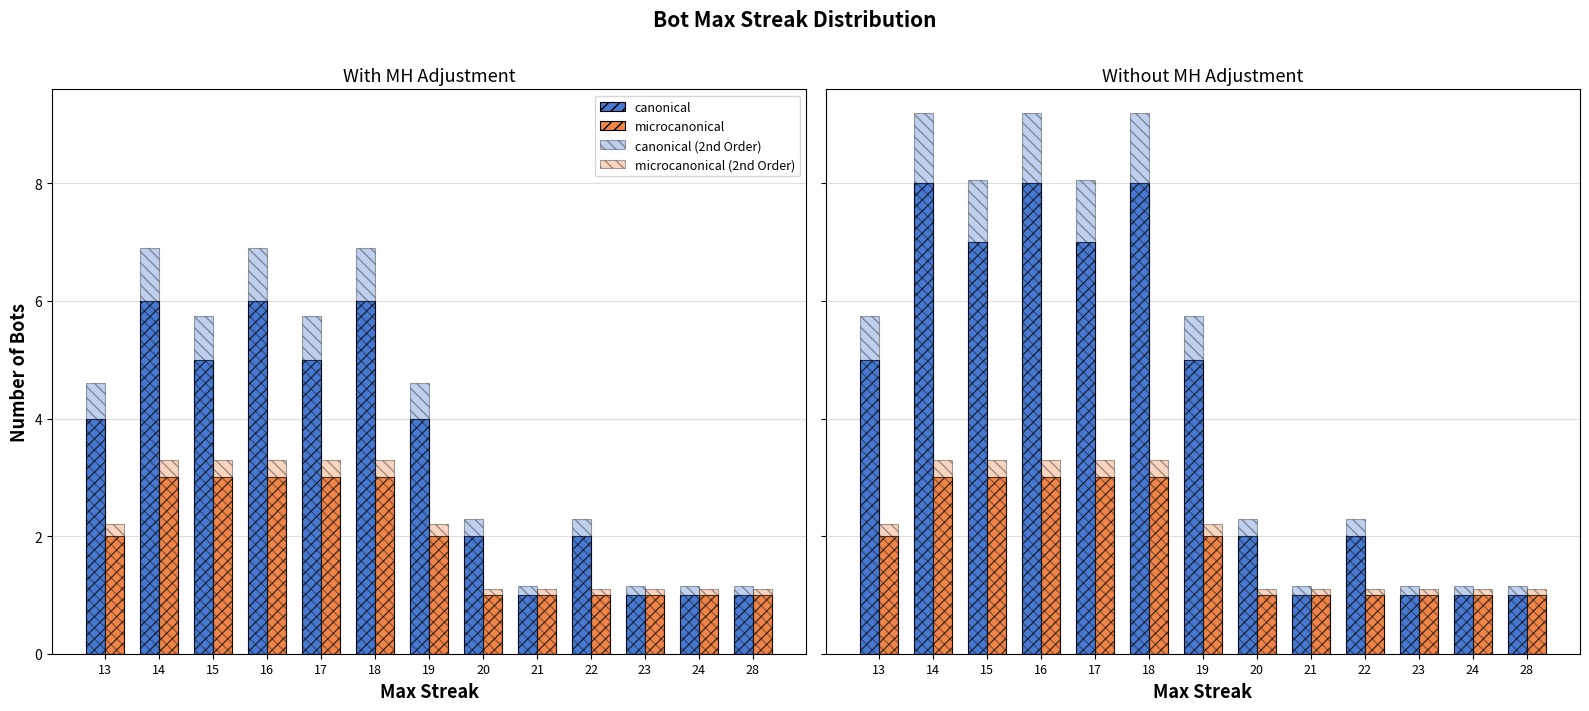

At which category does the chart reach its peak across all series?

14